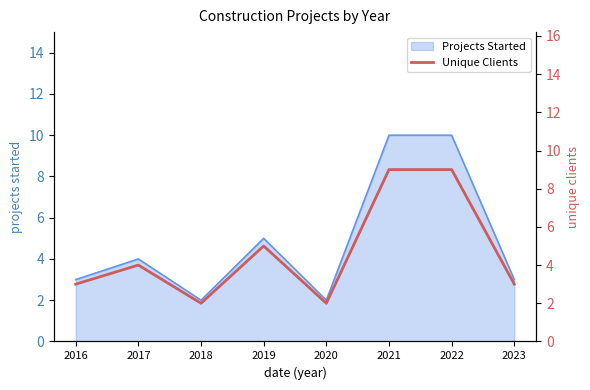

Is it true that Projects Started equals 3 at 2016?

True